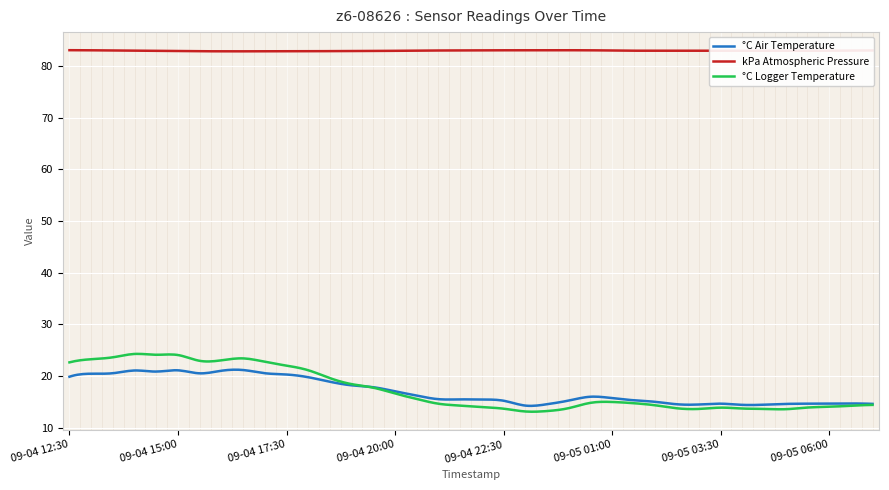

Which series has the widest spread of values?

°C Logger Temperature